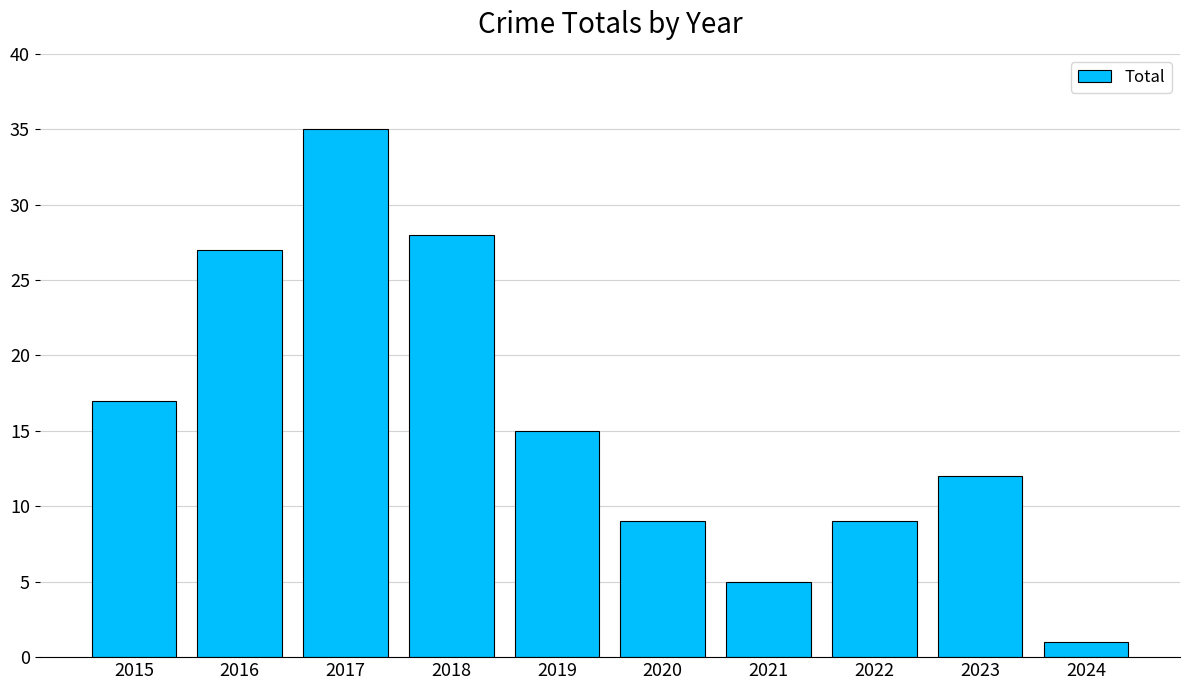

Reading left to right, transcribe all the data shown in this chart.

2015=17	2016=27	2017=35	2018=28	2019=15	2020=9	2021=5	2022=9	2023=12	2024=1